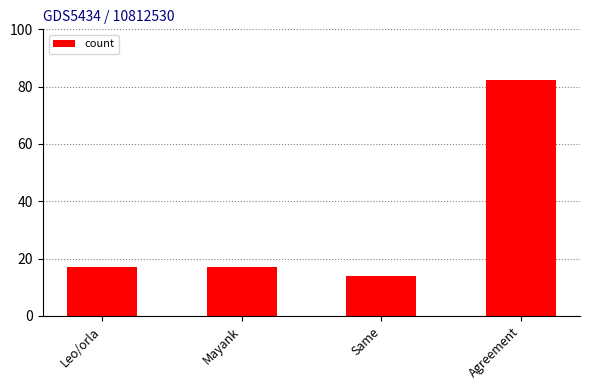

Which label corresponds to the smallest value in the chart?

Same